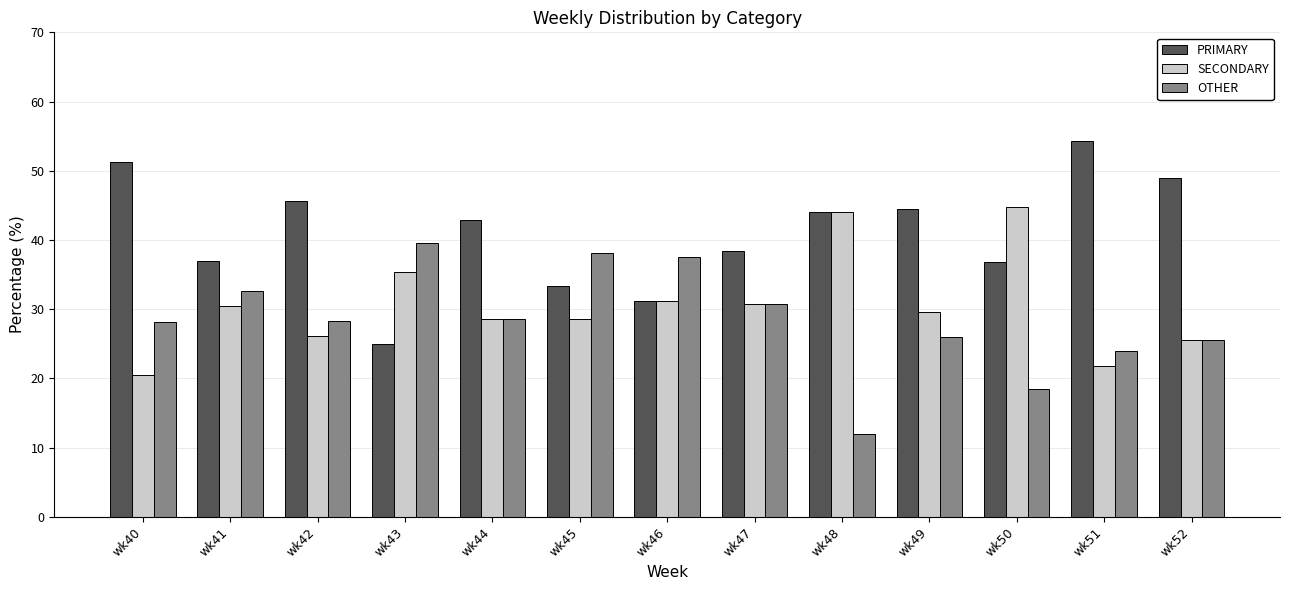

Which category has the lowest value across all series?

wk48